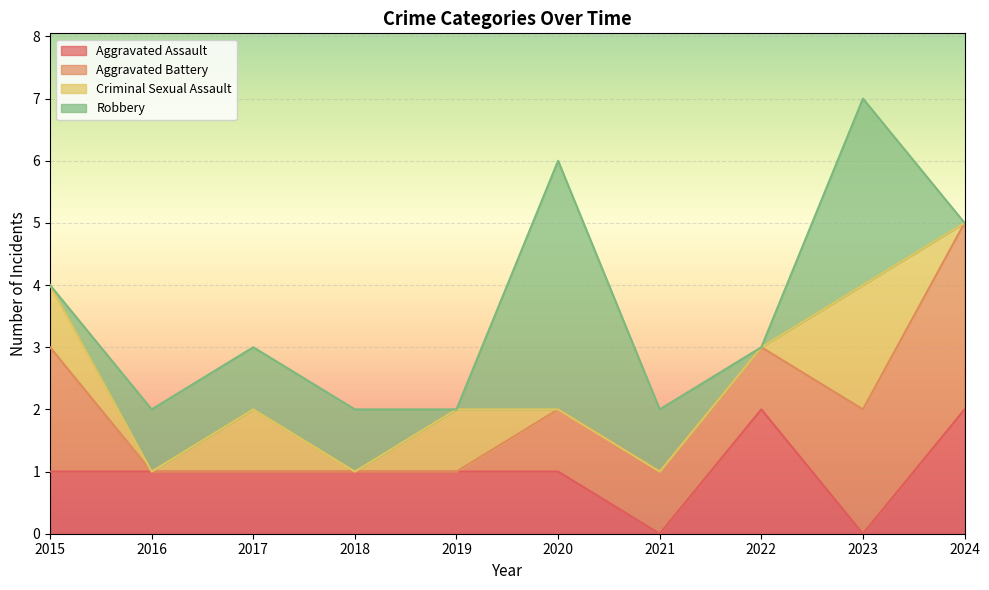

Is it true that Aggravated Battery equals -2 at 2018?

False